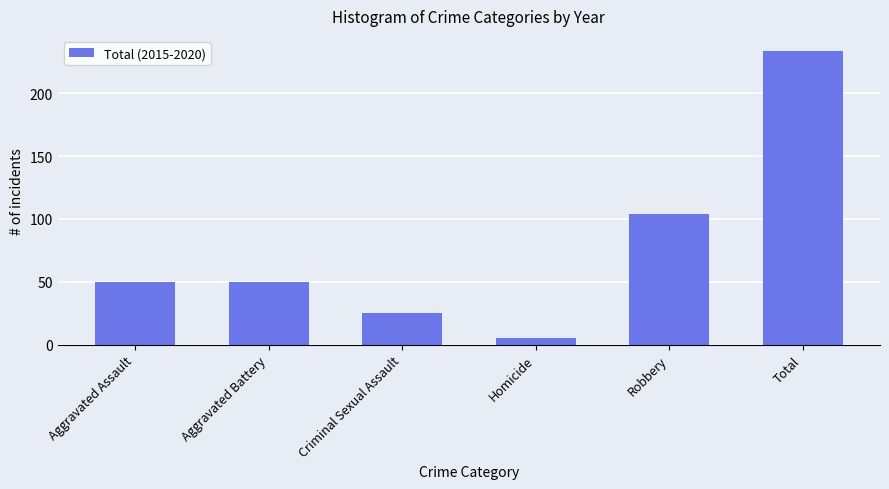

Are the bars grouped side by side (vs. stacked)?

No